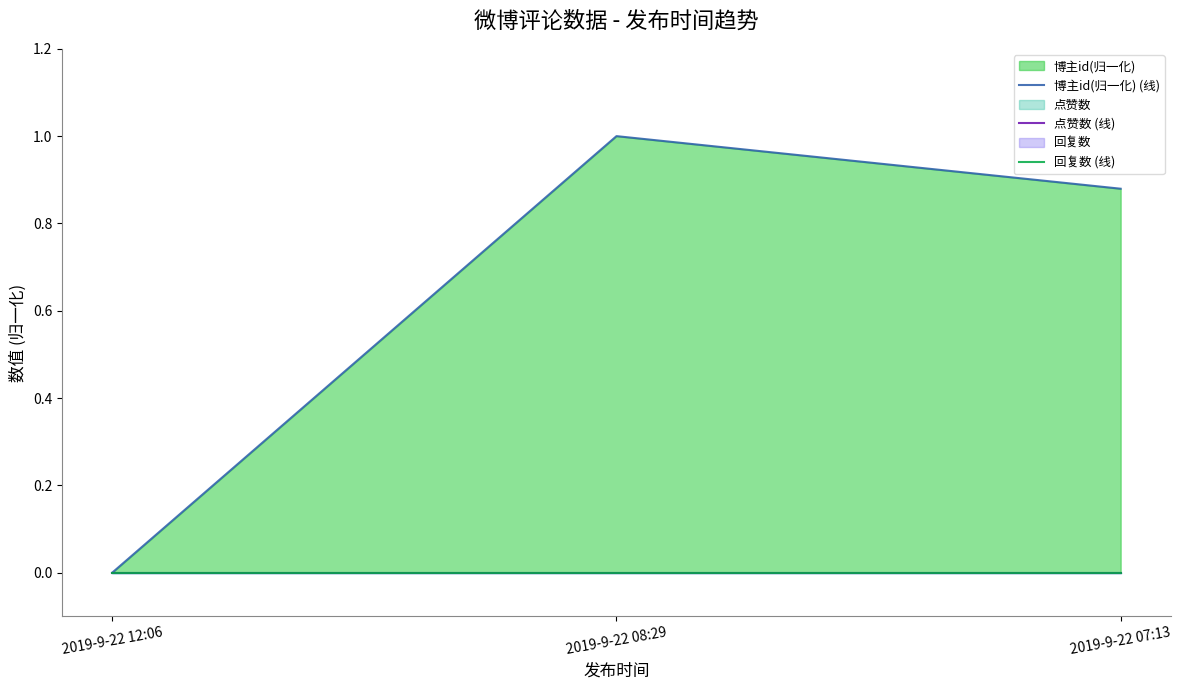

Rank the series at 2019-9-22 08:29 from highest to lowest value.

博主id(归一化) (线), 点赞数 (线), 回复数 (线)